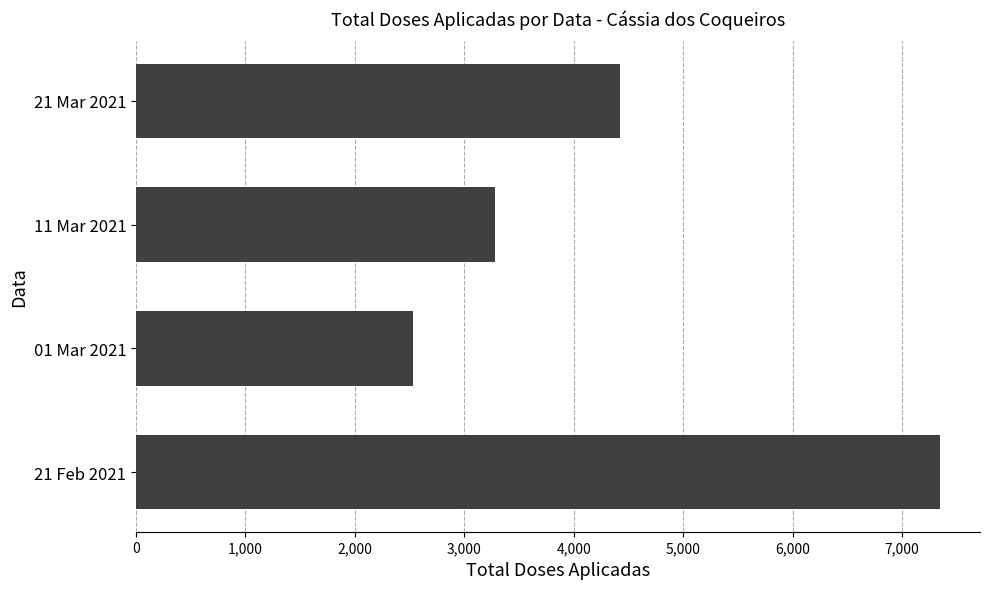

What is the difference between the maximum and second lowest values?

4069